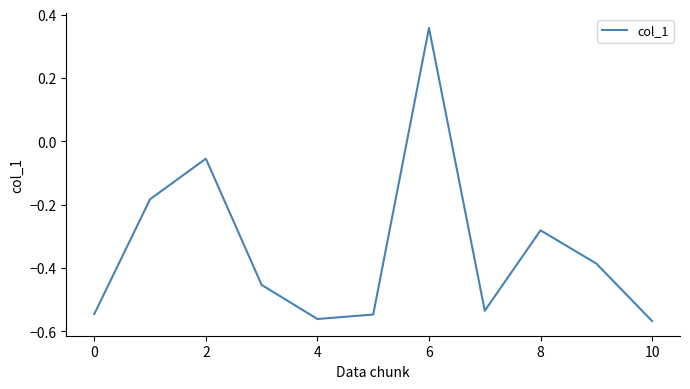

What is the difference between the maximum and minimum values?

0.9